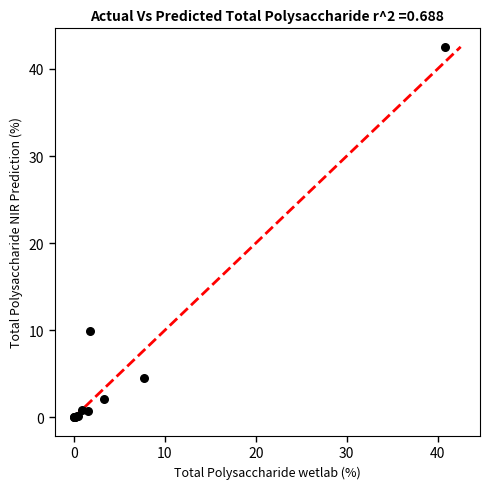

What Y value in the scatter plot is closest to 21?

9.9